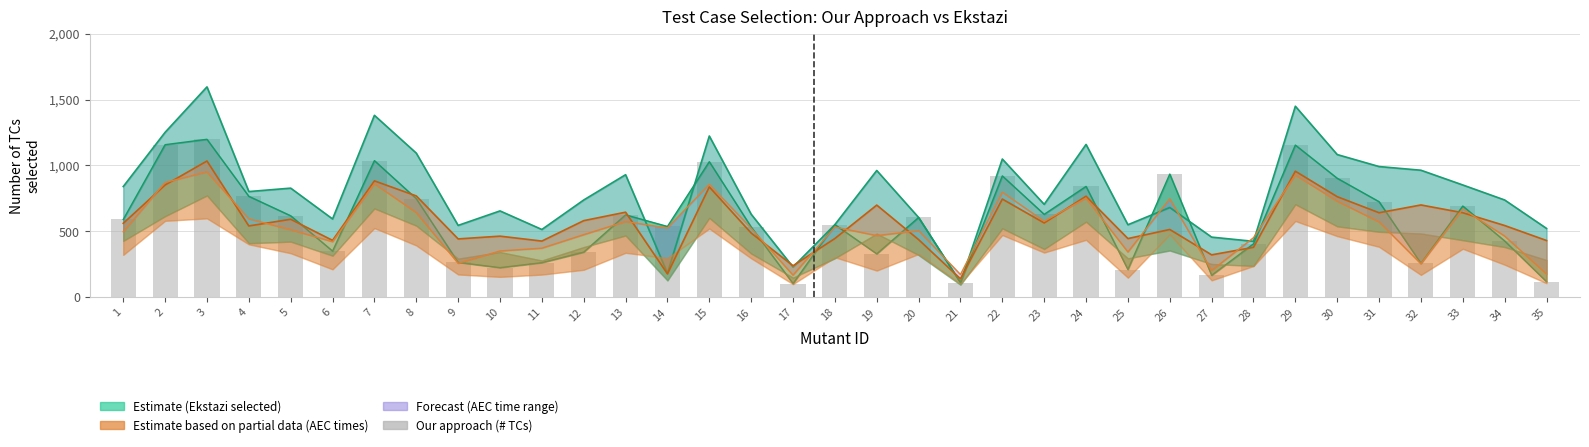

What is the difference between the second highest and second lowest values?

1047